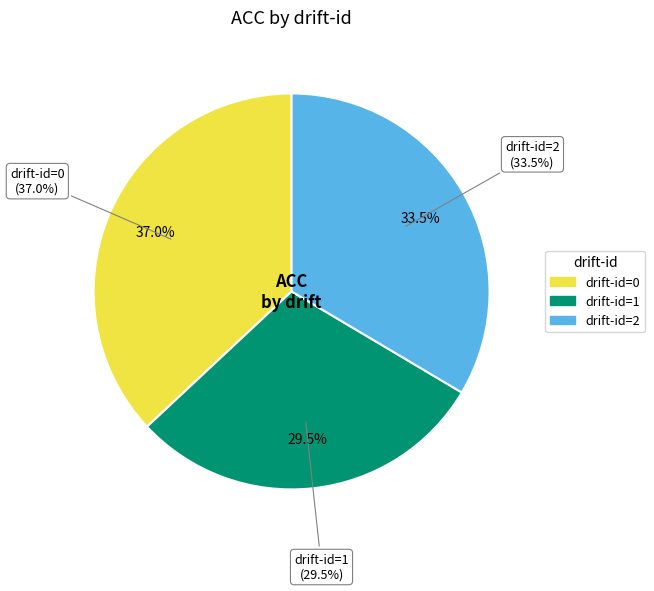

Rank the categories by value from highest to lowest.

0, 2, 1